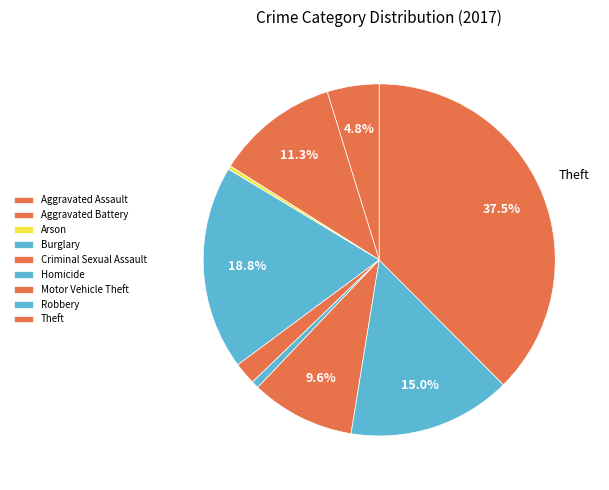

What is the ratio of the value at Homicide to the value at Aggravated Battery?

0.1